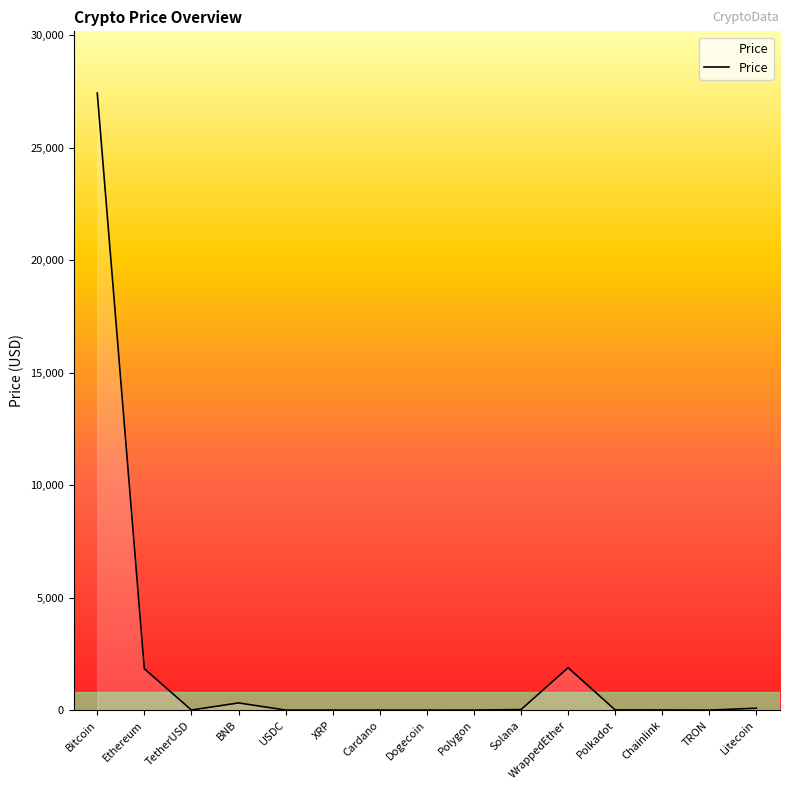

True or false: the data shows 762.9 at Ethereum.

False